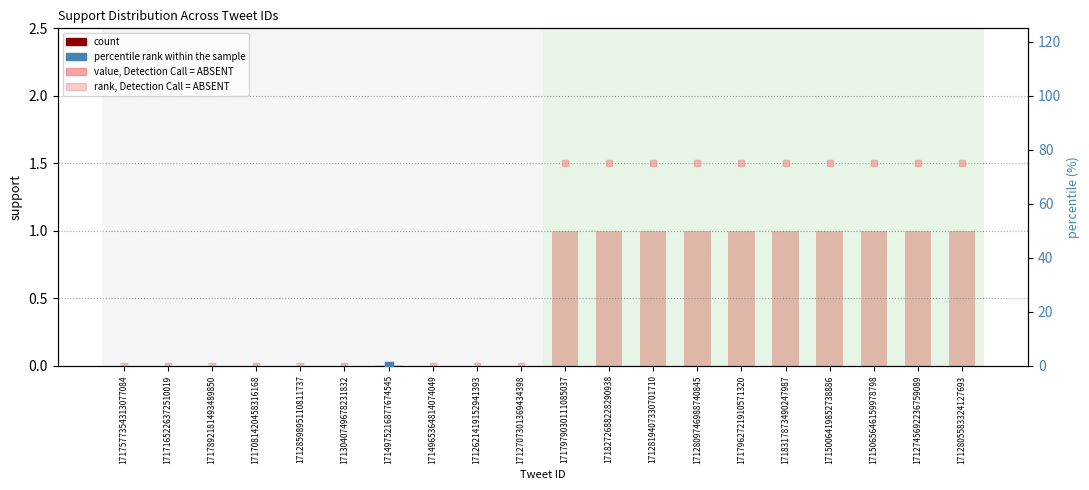

Is the value of value, Detection Call = ABSENT at 1714975216877674545 greater than the value of rank, Detection Call = ABSENT at 1712859895110811737?

No